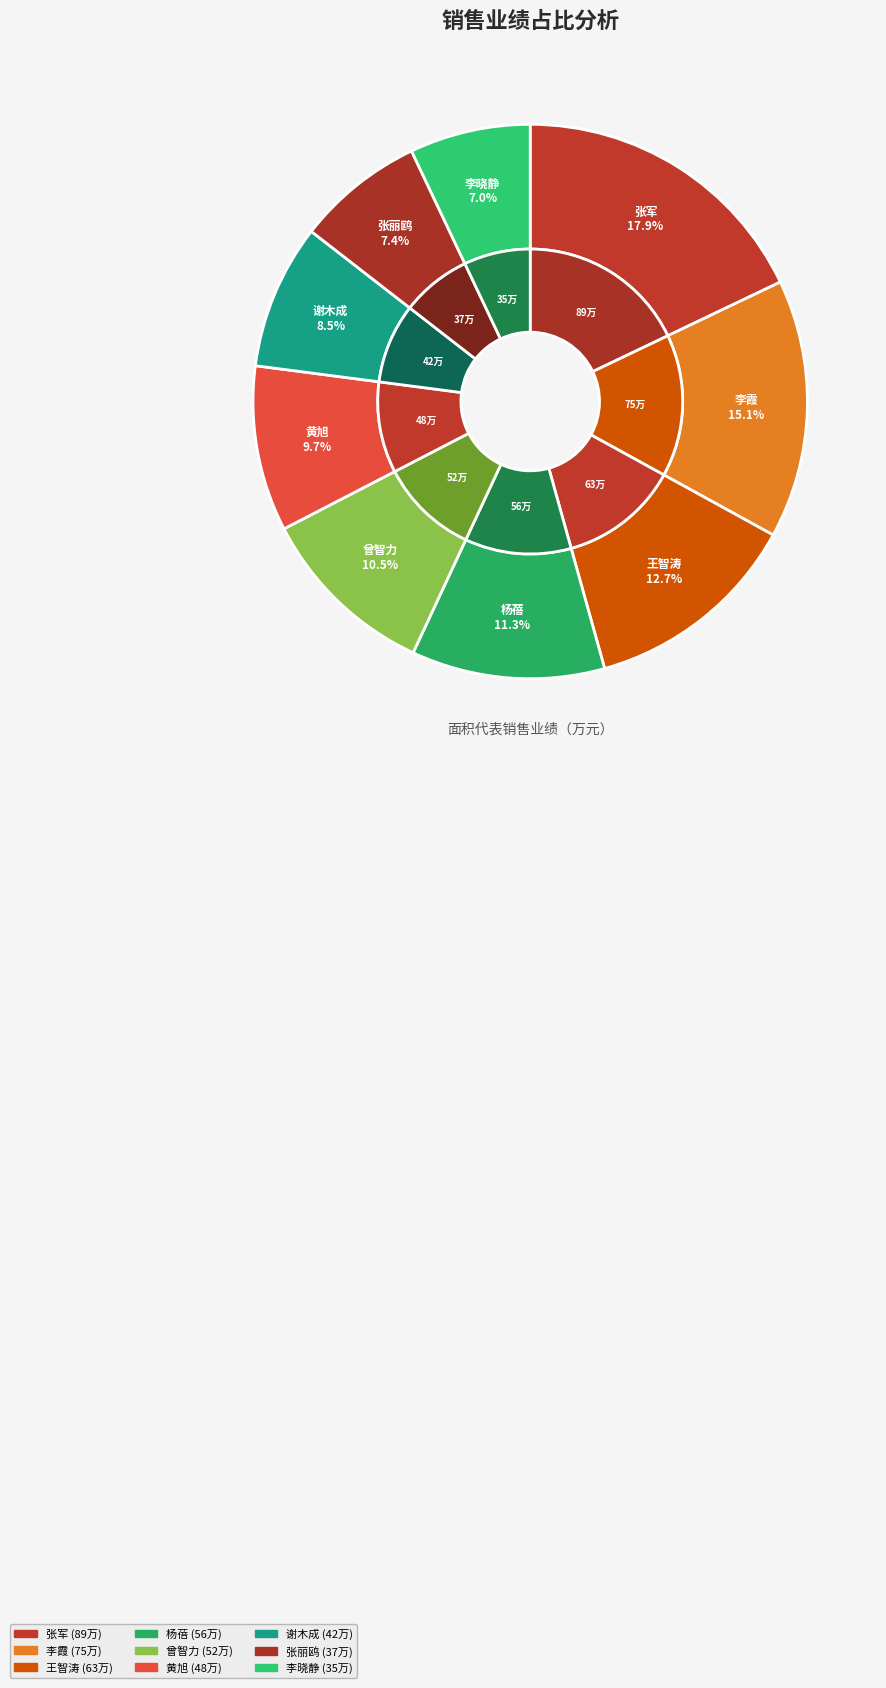

Is the sum of 李晓静 and 黄旭 greater than half?

No